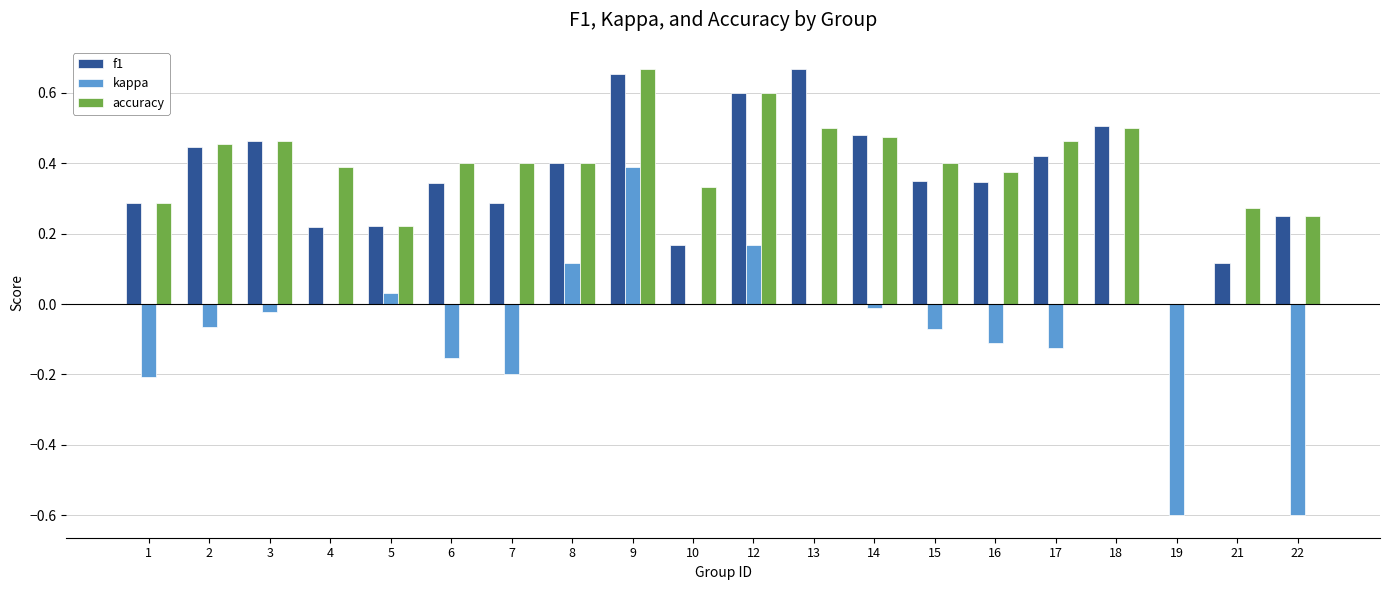

True or false: accuracy has a value of 0.6 at 12.

True